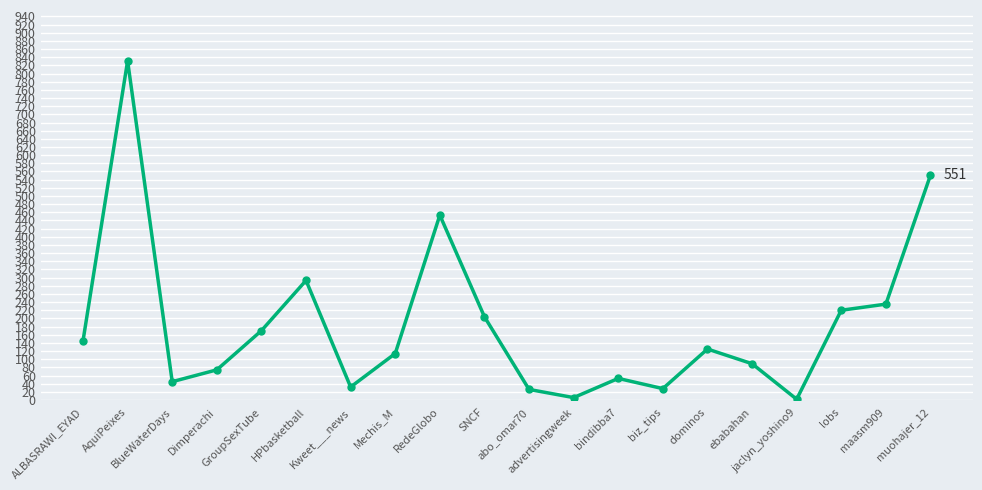

At which category does the data reach its first local peak?

AquiPeixes